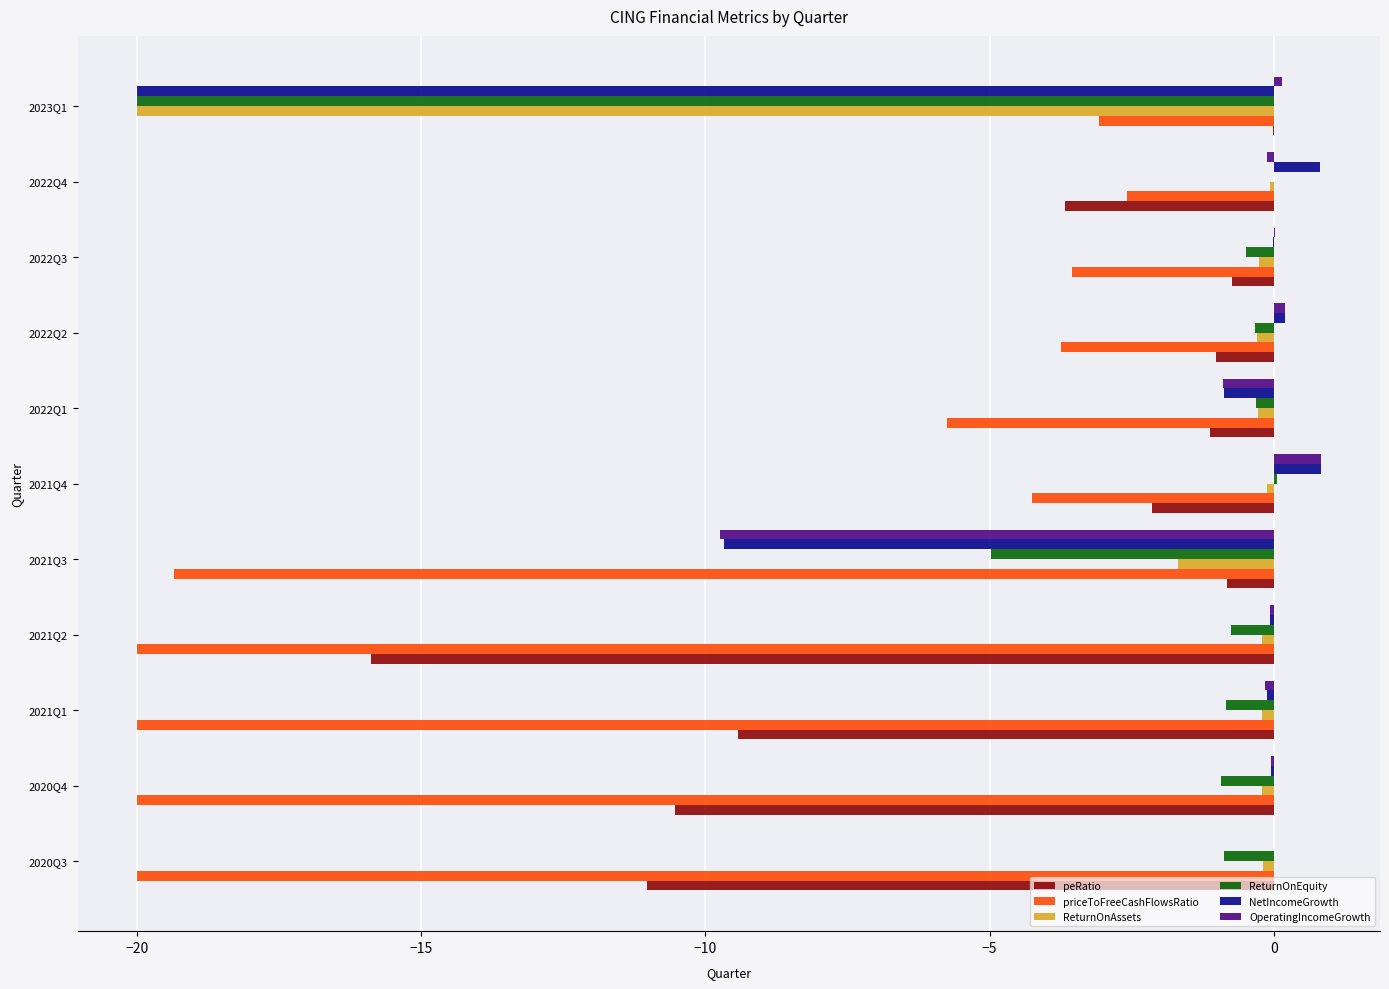

What is the maximum value shown in the chart?

0.8